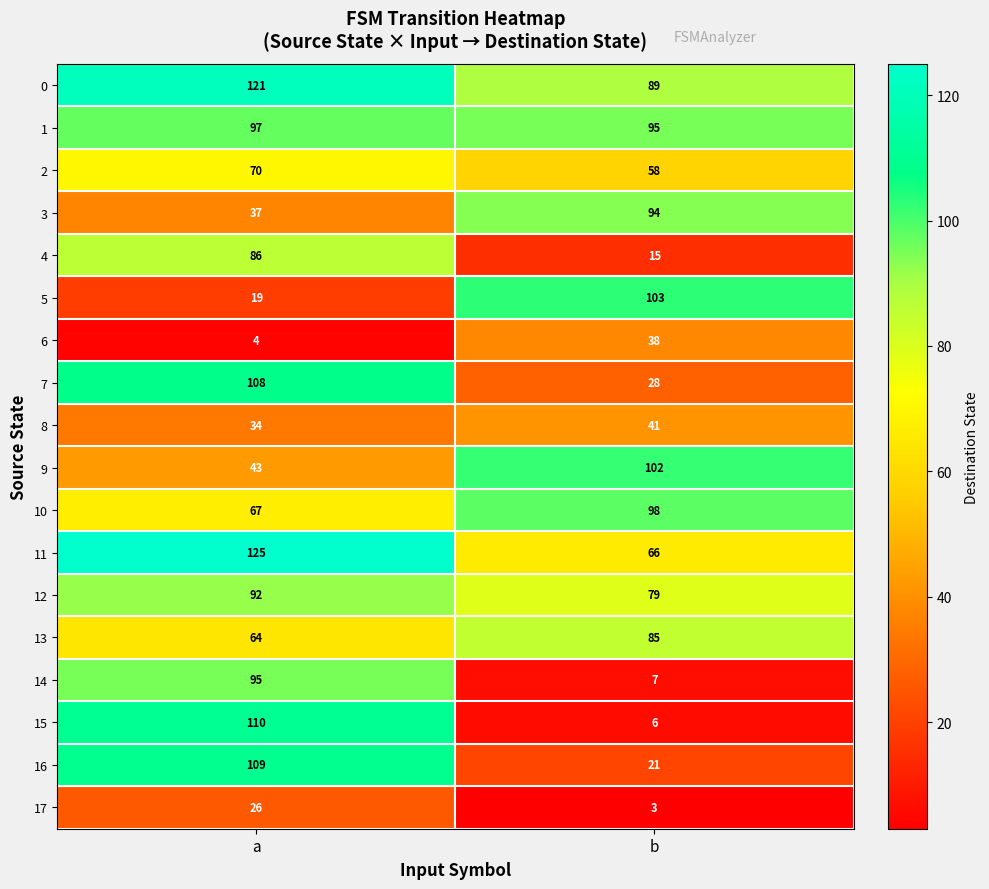

What is the smallest value displayed?

3